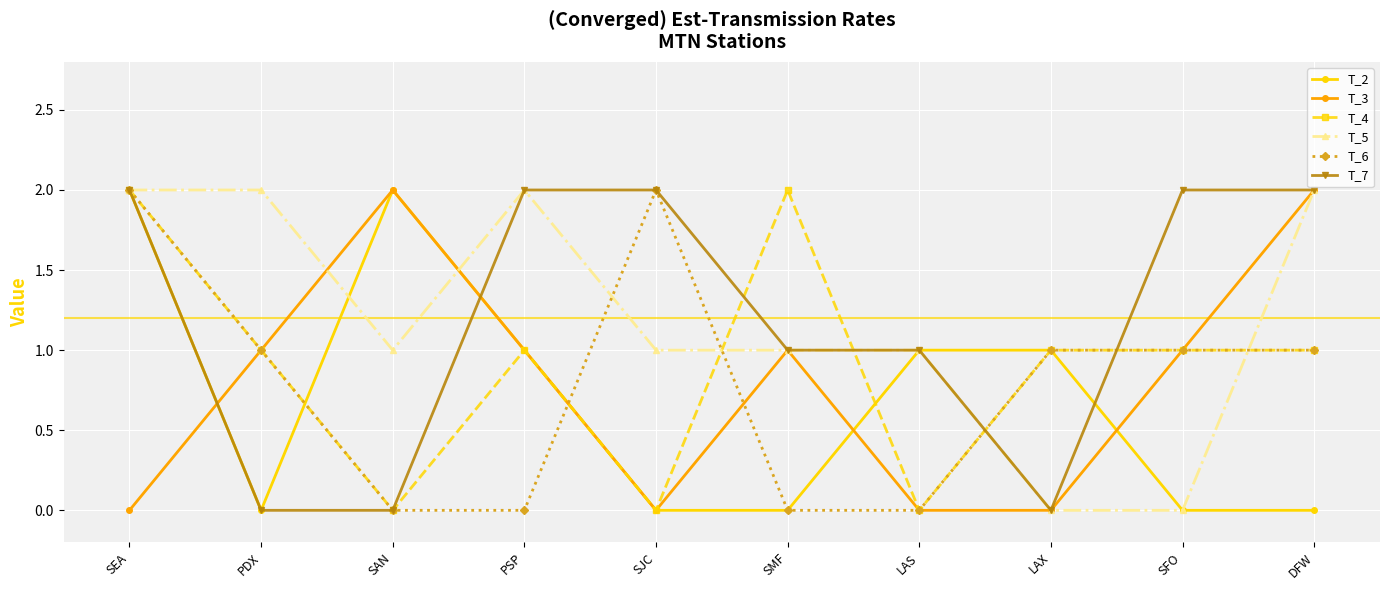

What is the value of the T_6 point at the 10th from the left?

1